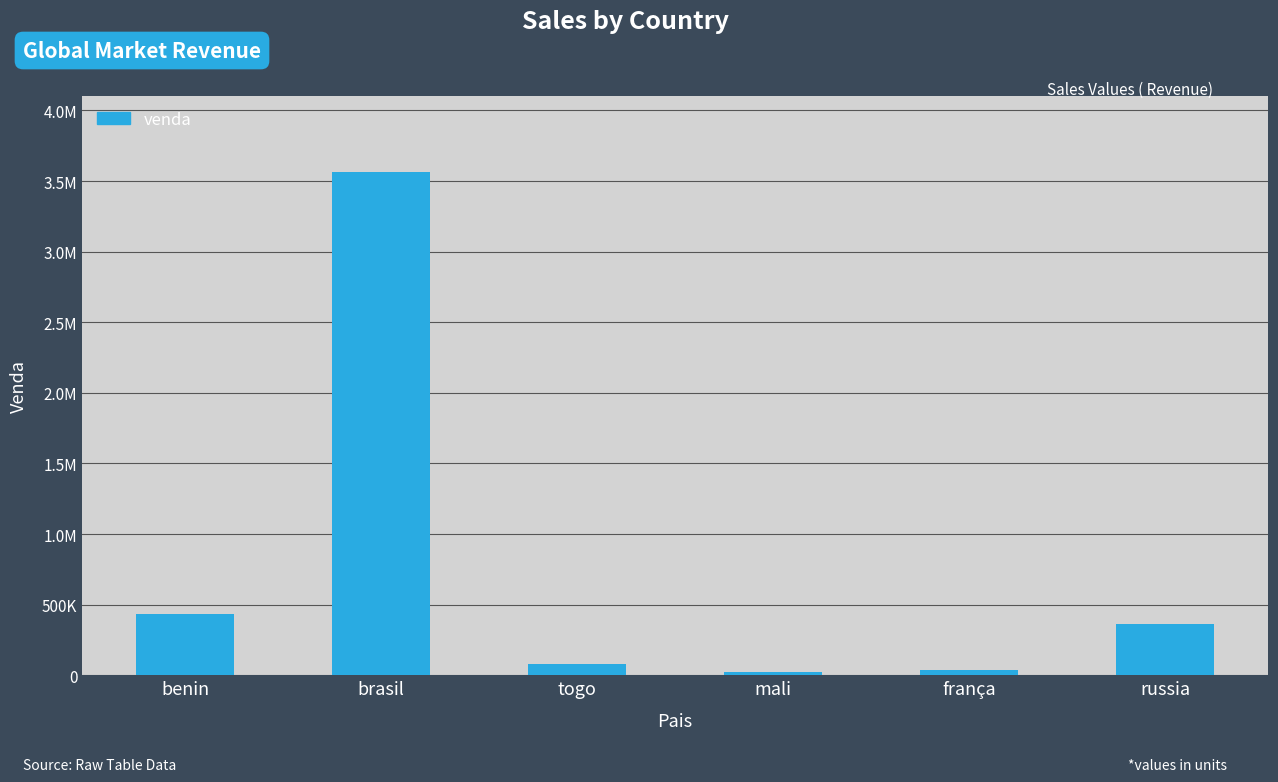

Rank the categories by value from lowest to highest.

mali, frança, togo, russia, benin, brasil